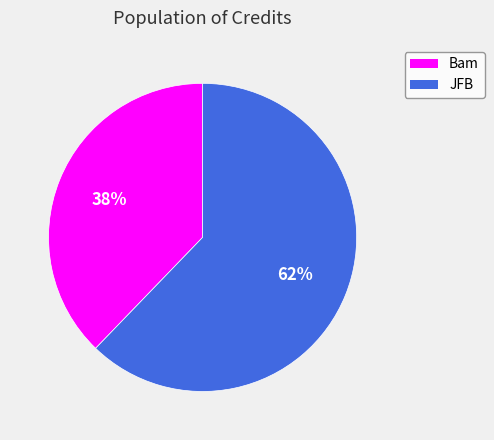

Which slice is the largest?

JFB